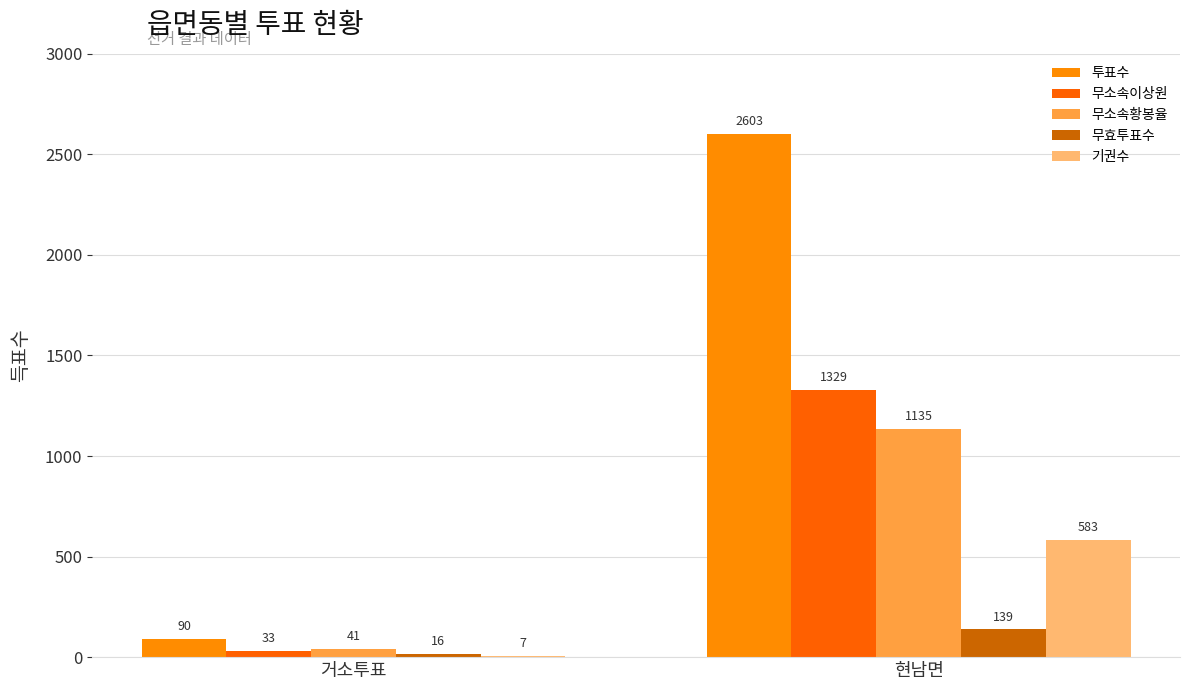

How many categories are shown in the chart?

2